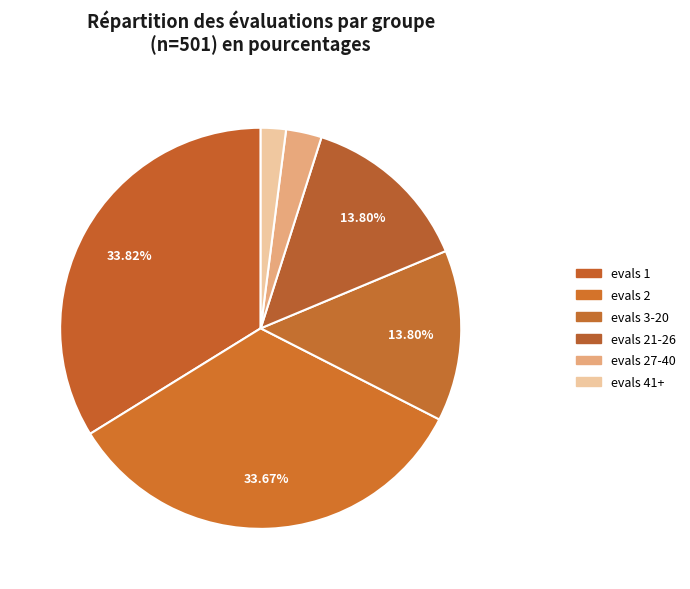

Does any single category account for the majority?

No